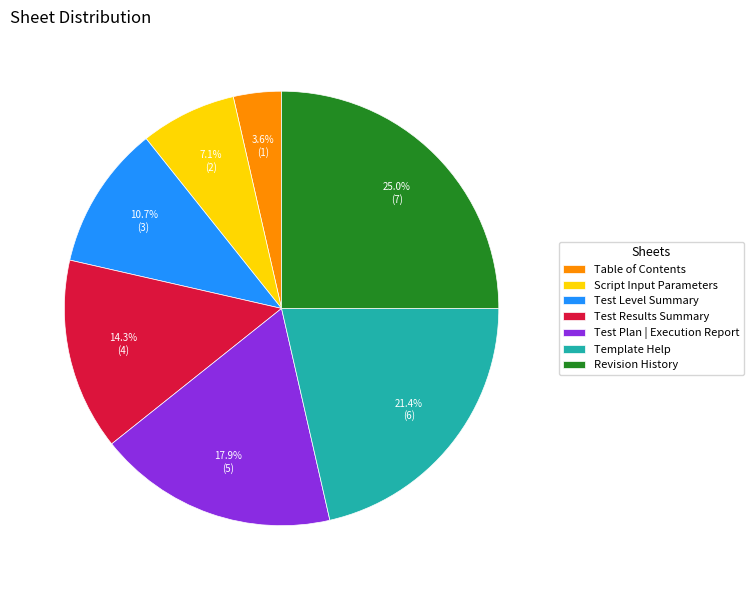

Does any single category account for the majority?

No